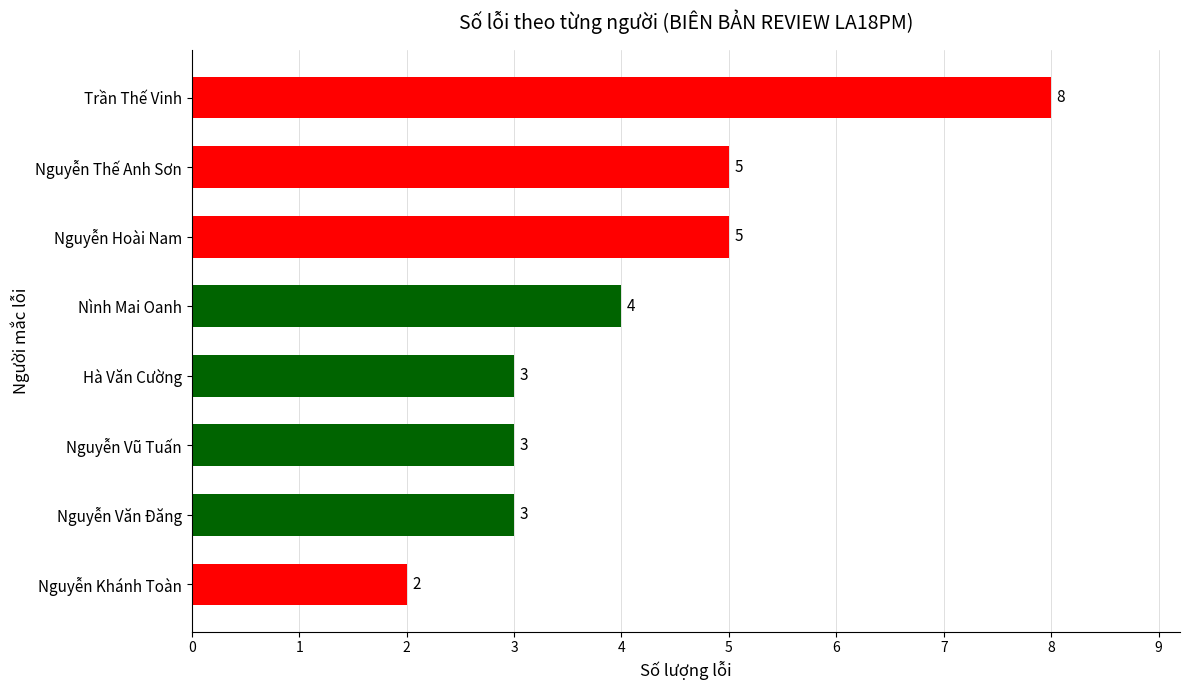

Reading bottom to top, transcribe all the data shown in this chart.

Nguyễn Khánh Toàn=2	Nguyễn Văn Đăng=3	Nguyễn Vũ Tuấn=3	Hà Văn Cường=3	Nình Mai Oanh=4	Nguyễn Hoài Nam=5	Nguyễn Thế Anh Sơn=5	Trần Thế Vinh=8